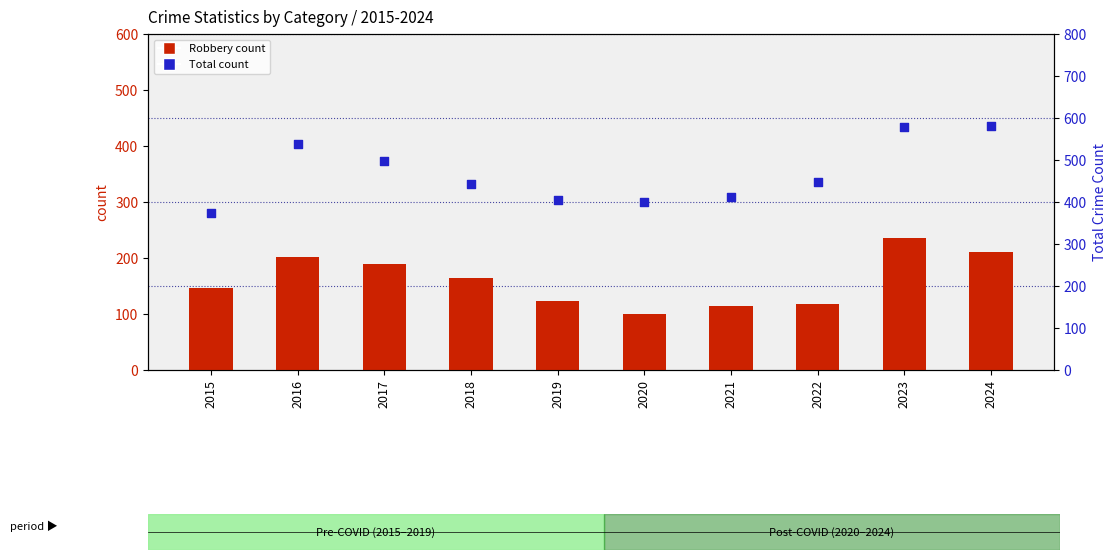

At which category is the sum across all series the highest?

2023